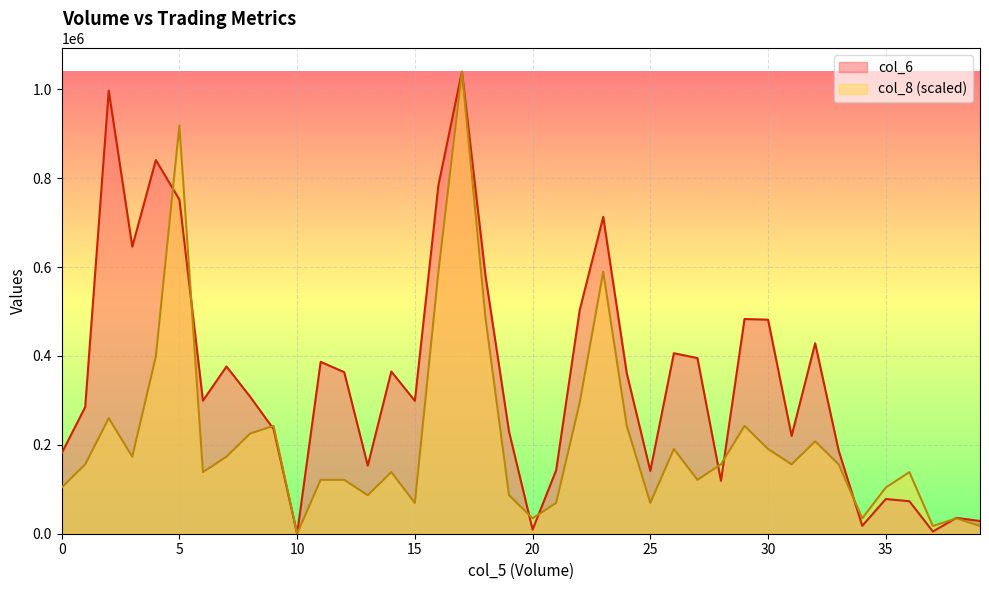

What is the maximum value shown in the chart?

1039770.0